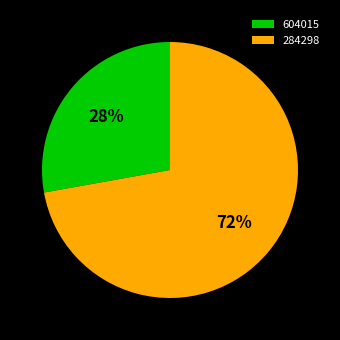

How many slices are in this pie chart?

2